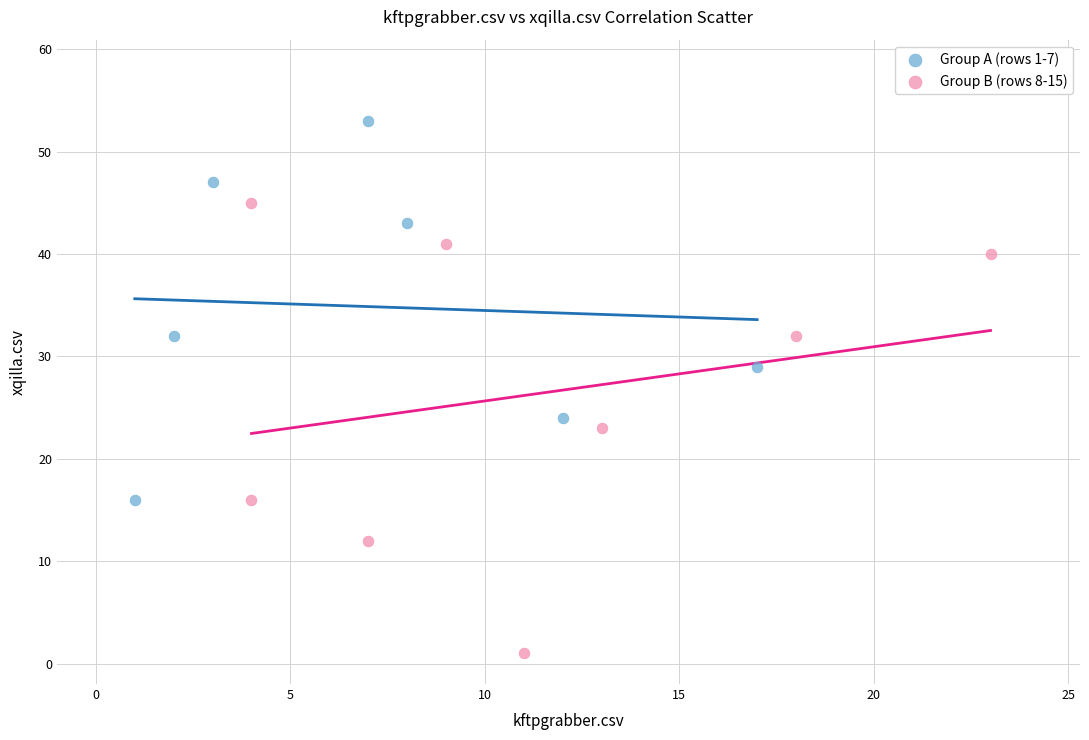

Which series reaches the minimum Y coordinate?

Group B (rows 8-15)